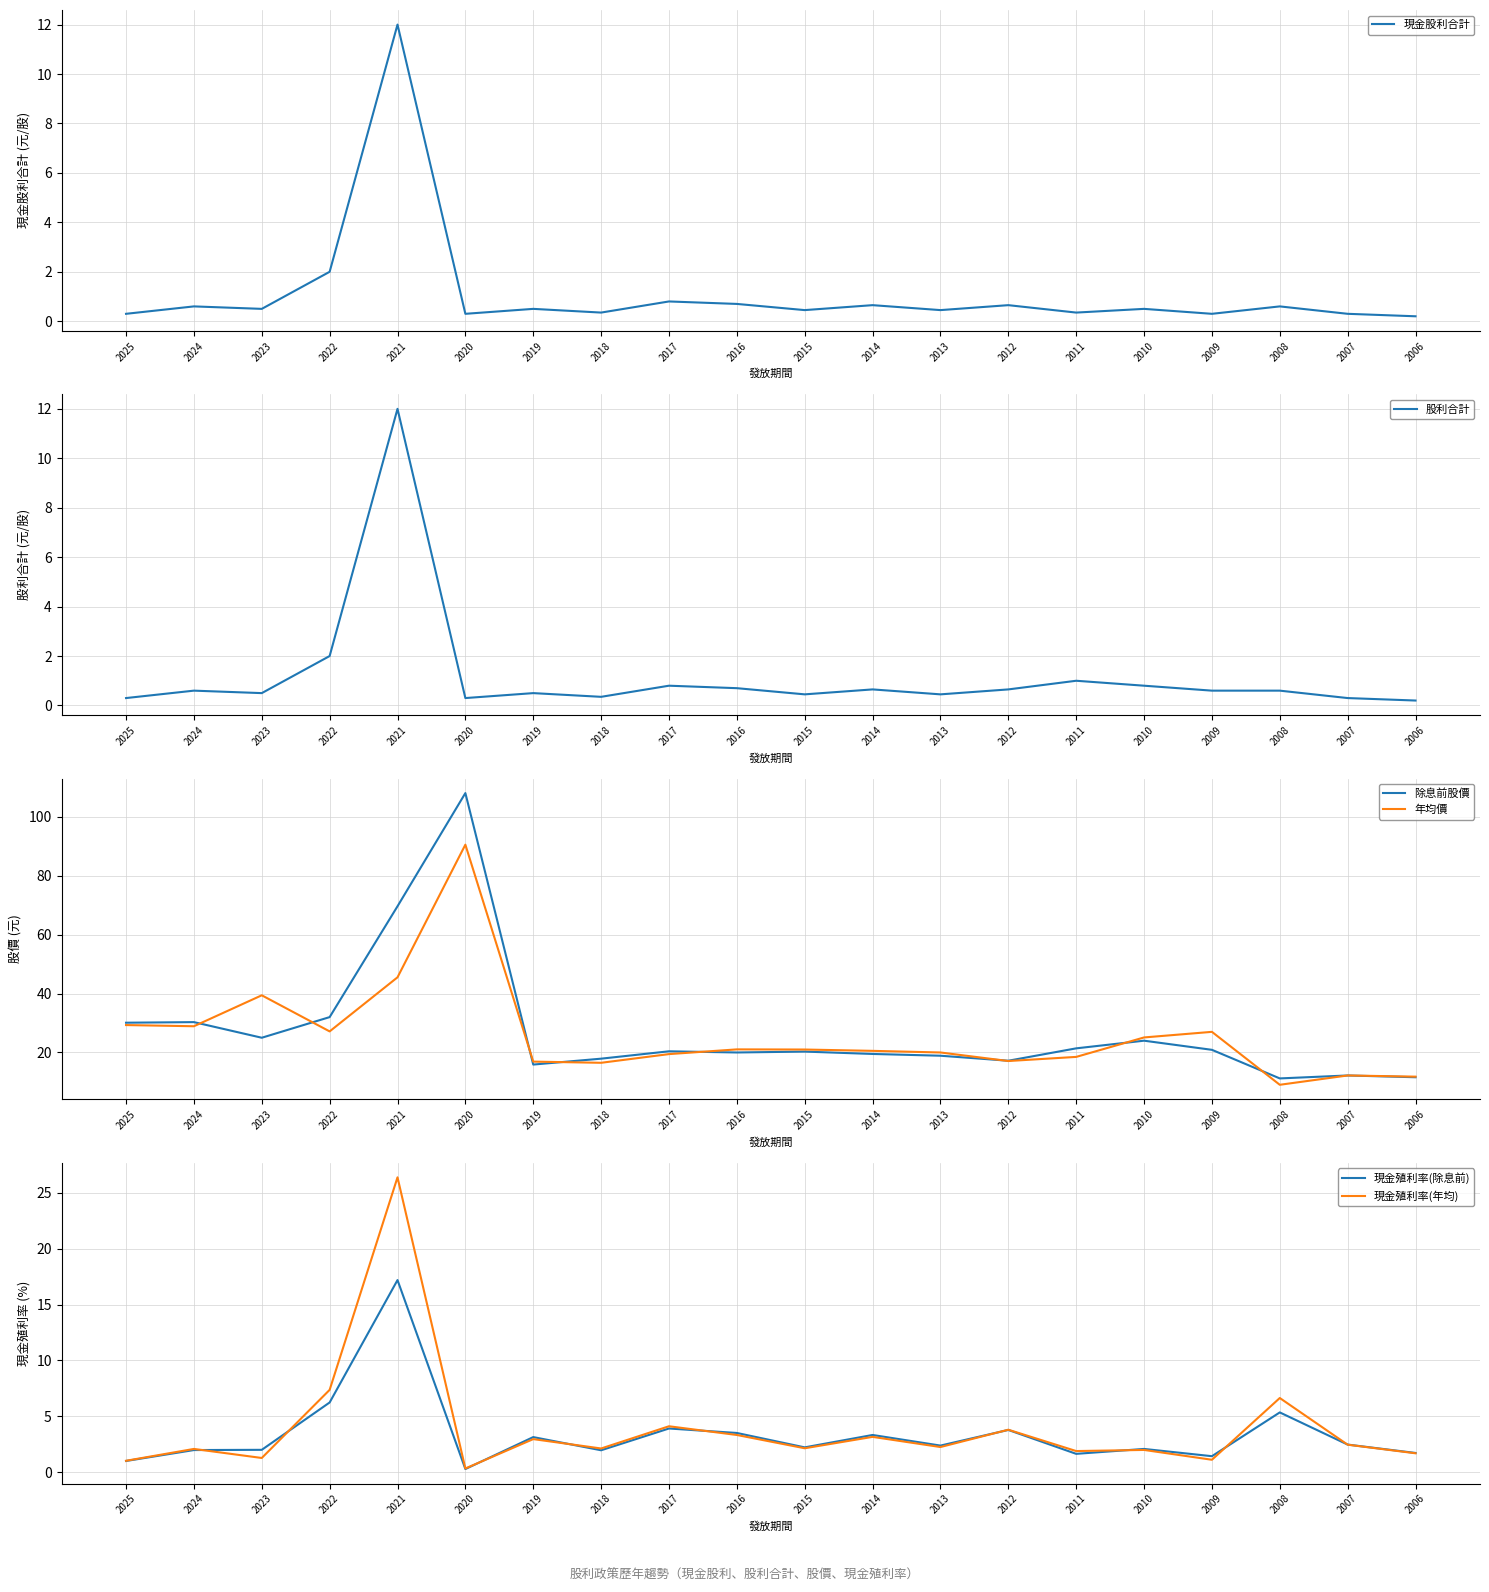

Which has a higher value, 2008 or 2025?

2008